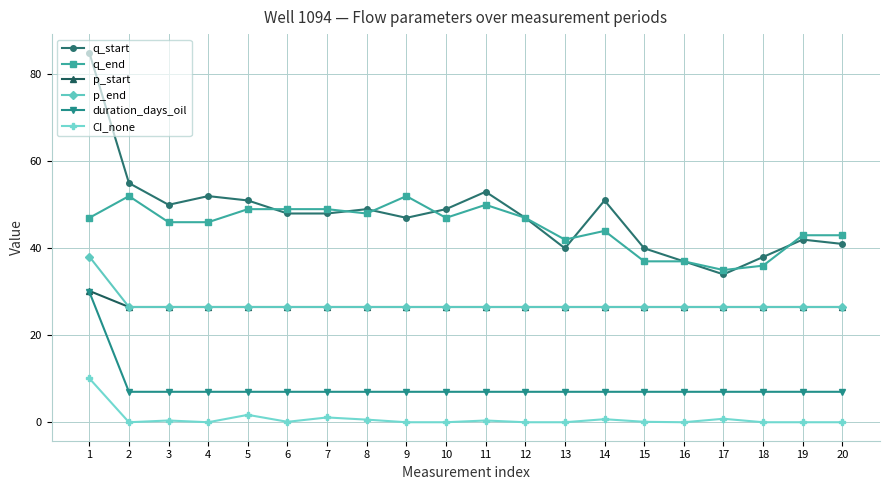

True or false: q_end has more than 0 points higher than both neighbors.

True